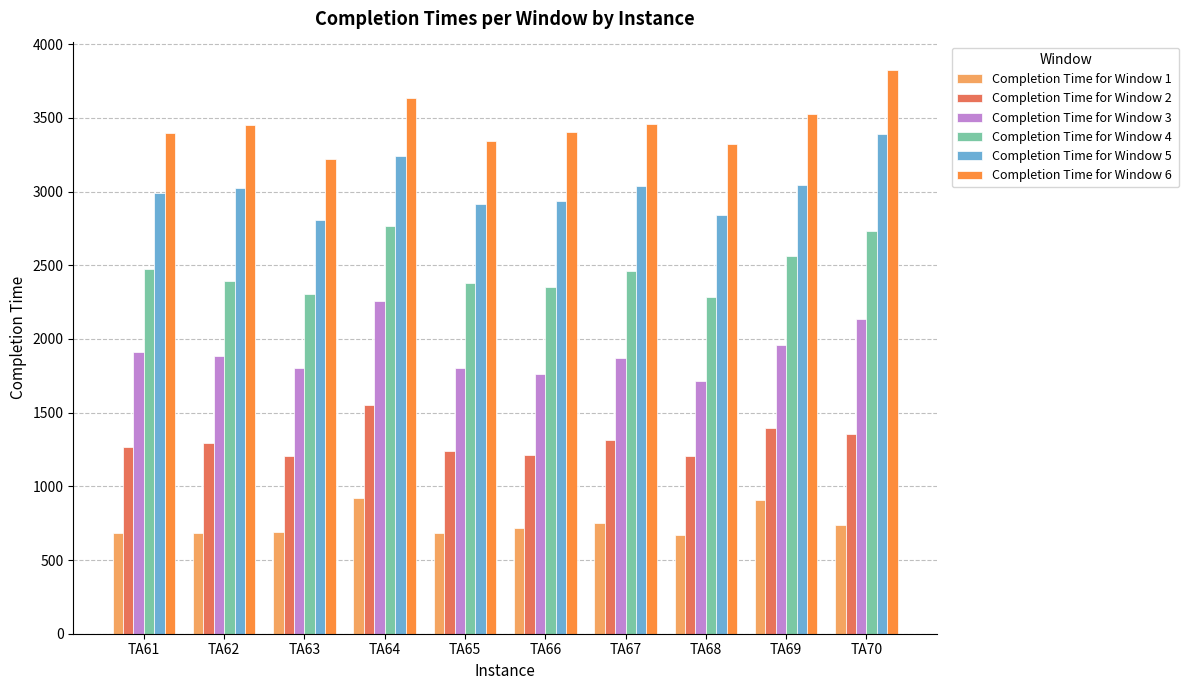

What is the greatest value displayed?

3826